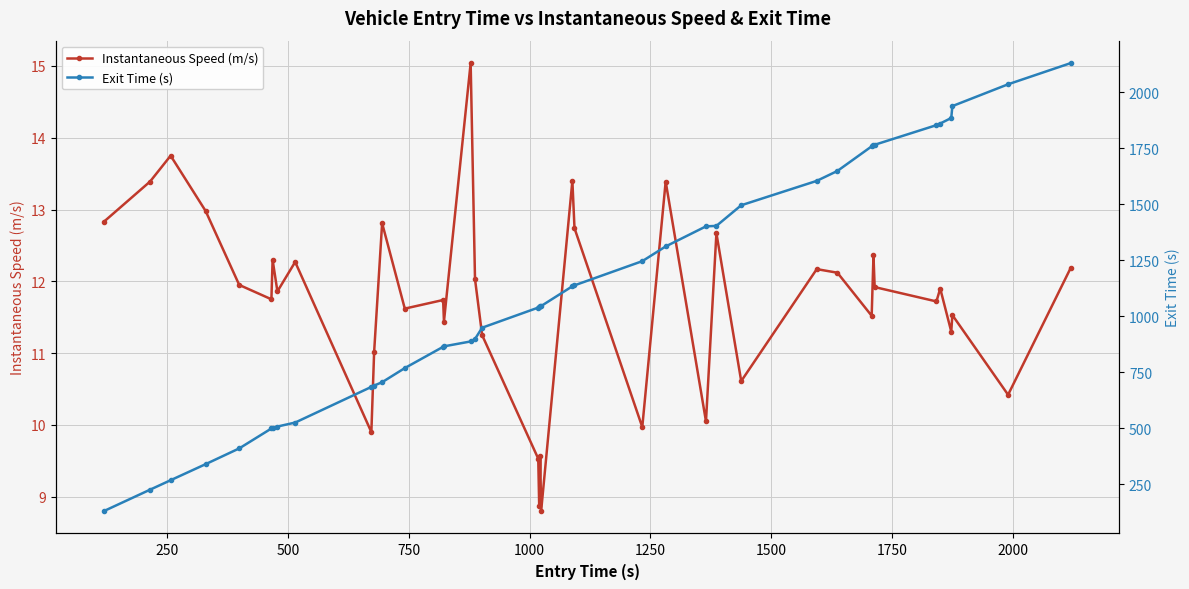

Does the chart display data point markers on the line(s)?

Yes